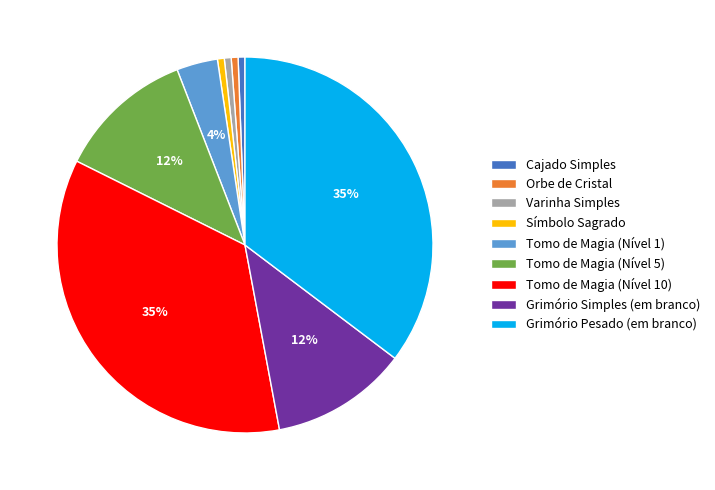

Do Símbolo Sagrado and Tomo de Magia (Nível 10) together represent more than half of the pie?

No